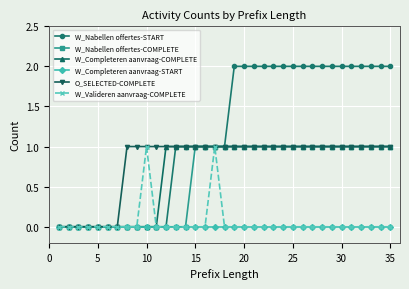

Which series has the largest total across all categories?

W_Nabellen offertes-START